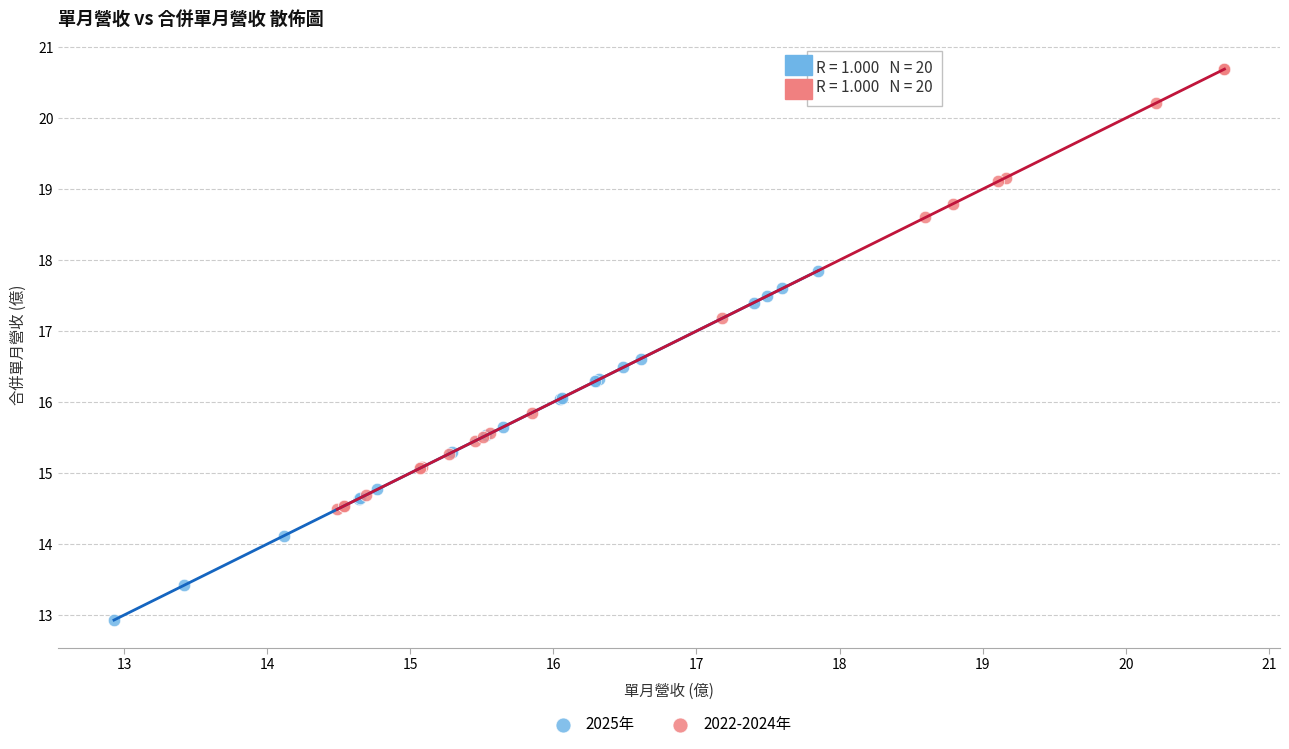

Which series contains the highest Y value?

2022-2024年